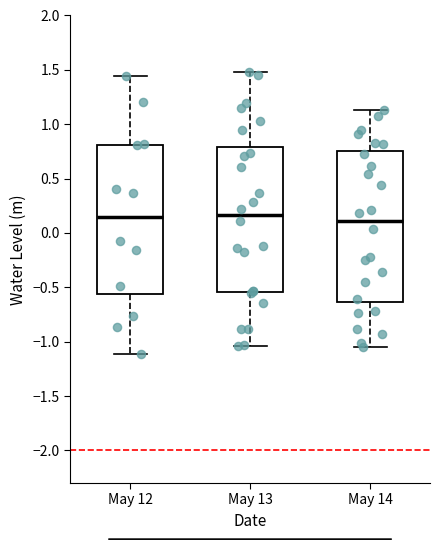

Reading left to right, transcribe this box plot: for each box, give where its median line is, the range the box spans, and where its two whiskers end, as read against the y-axis. The values are not printed on the chart, so give them approximately, as read against the axis.

May 12: median 0.15, box -0.55 to 0.80, whiskers -1.10 to 1.45
May 13: median 0.15, box -0.55 to 0.80, whiskers -1.05 to 1.50
May 14: median 0.10, box -0.65 to 0.75, whiskers -1.05 to 1.15